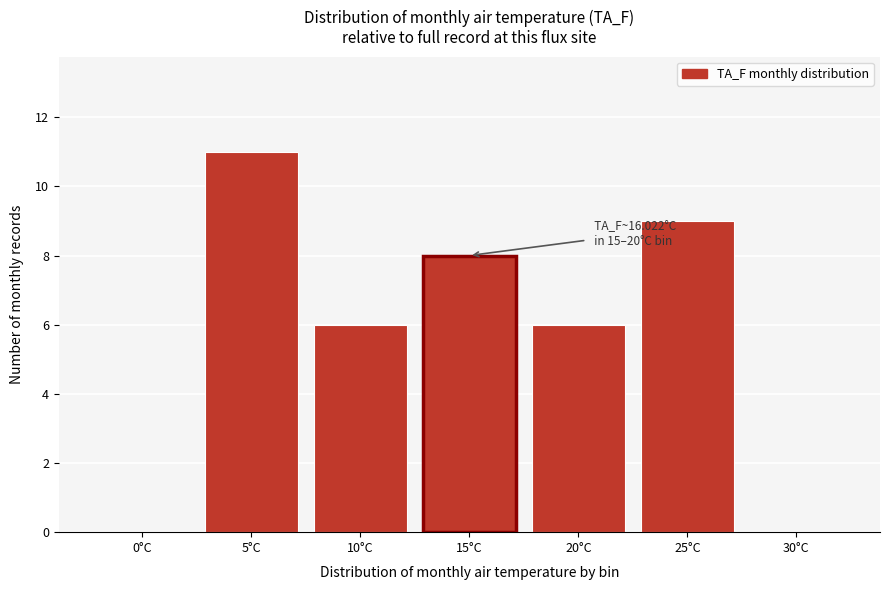

Reading left to right, transcribe all the data shown in this chart.

0°C=0	5°C=11	10°C=6	15°C=8	20°C=6	25°C=9	30°C=0